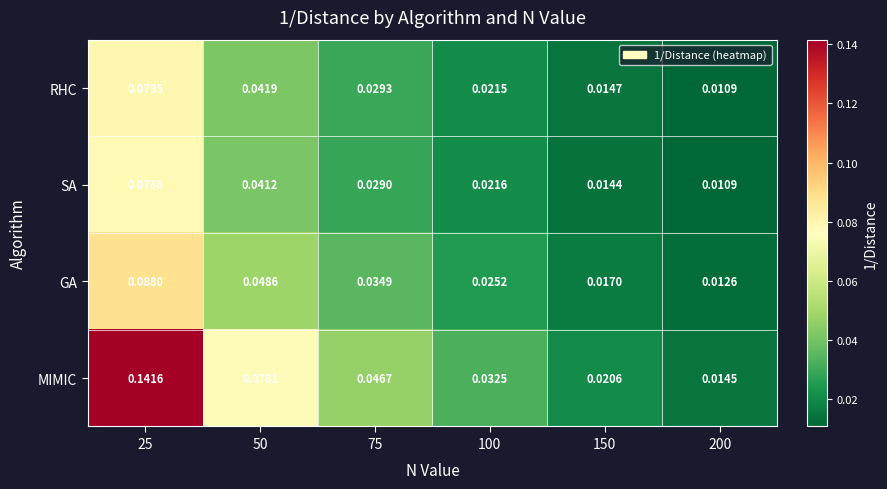

At which category is the sum across all series the highest?

25